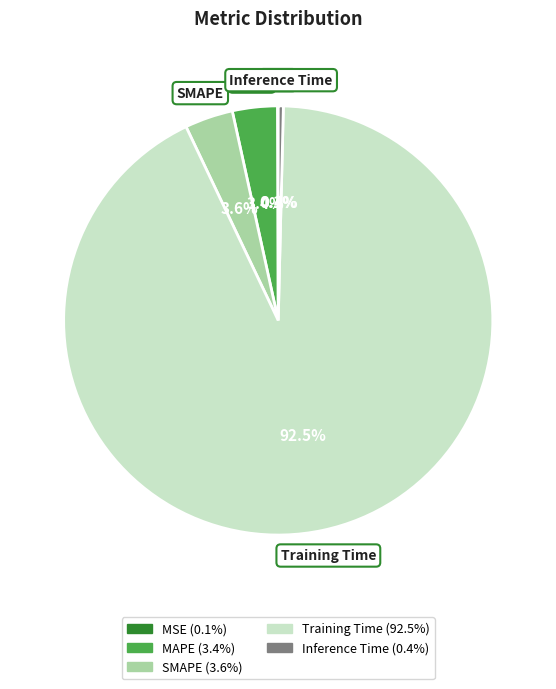

Does any single category account for the majority?

Yes